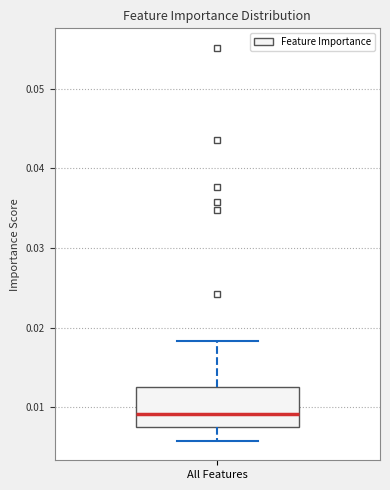

Read this box plot against the y-axis: the position of the median line, the range covered by the box, and the ends of both whiskers. The values are not printed on the chart, so give them approximately, as read against the axis.

median 0.009, box 0.007 to 0.013, whiskers 0.006 to 0.018